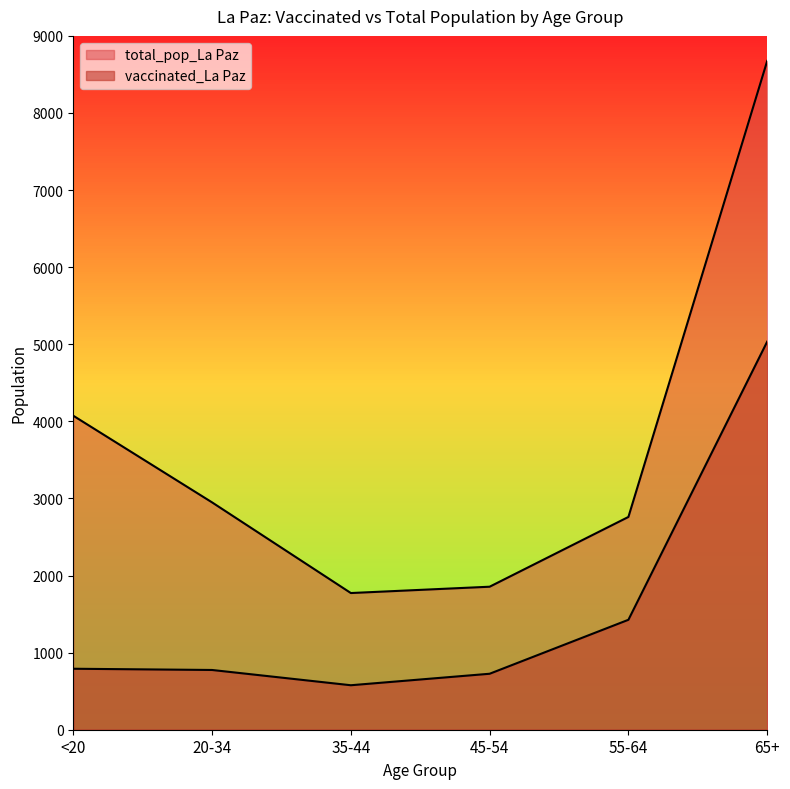

At which category does the chart reach its peak across all series?

65+